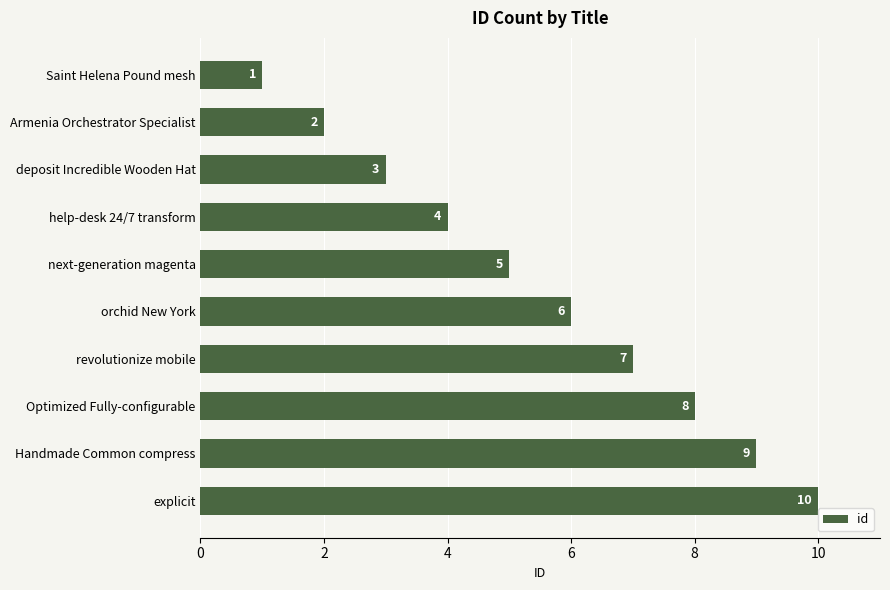

Where is the data nearest to the value 5?

next-generation magenta